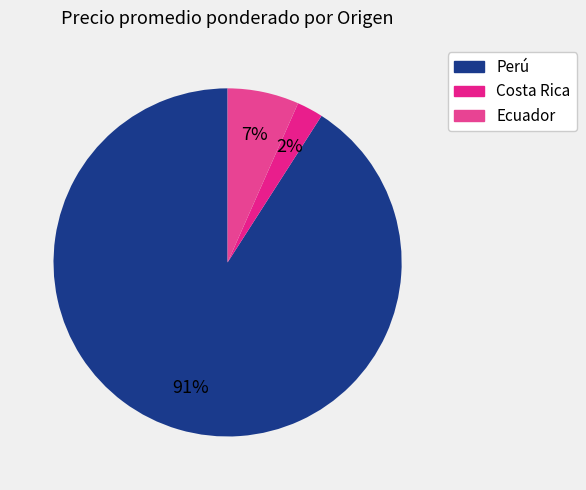

Count the number of slices in the pie.

3